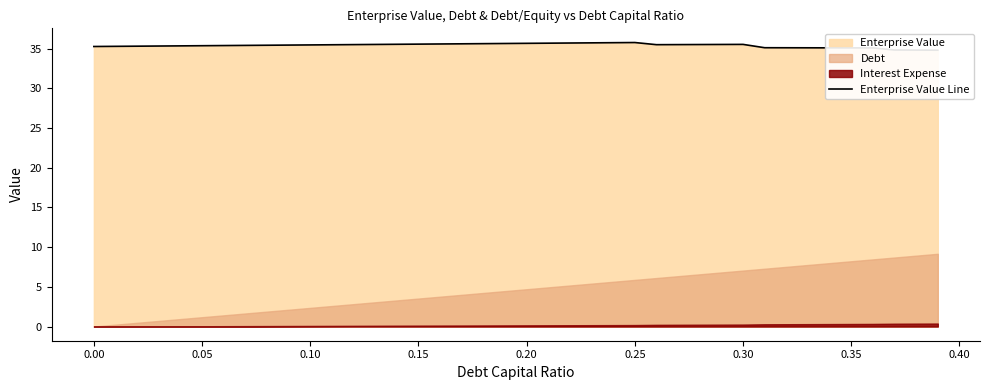

Is it true that the value at 33 is 57.0?

False